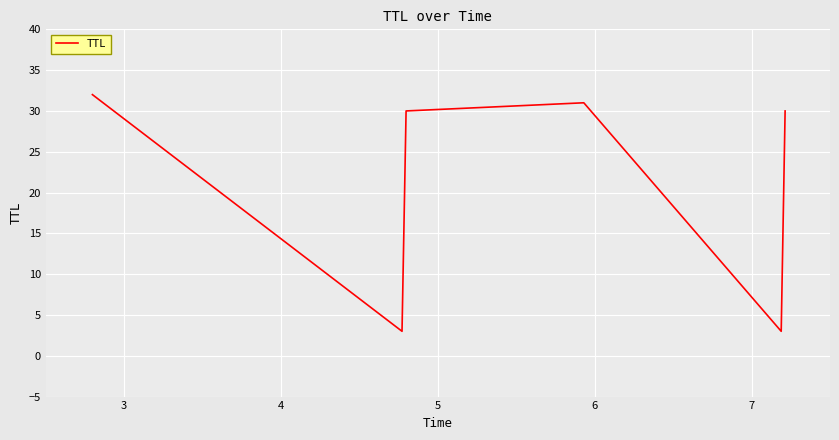

How many interior local valleys (lower than both neighbors) does the data have?

2